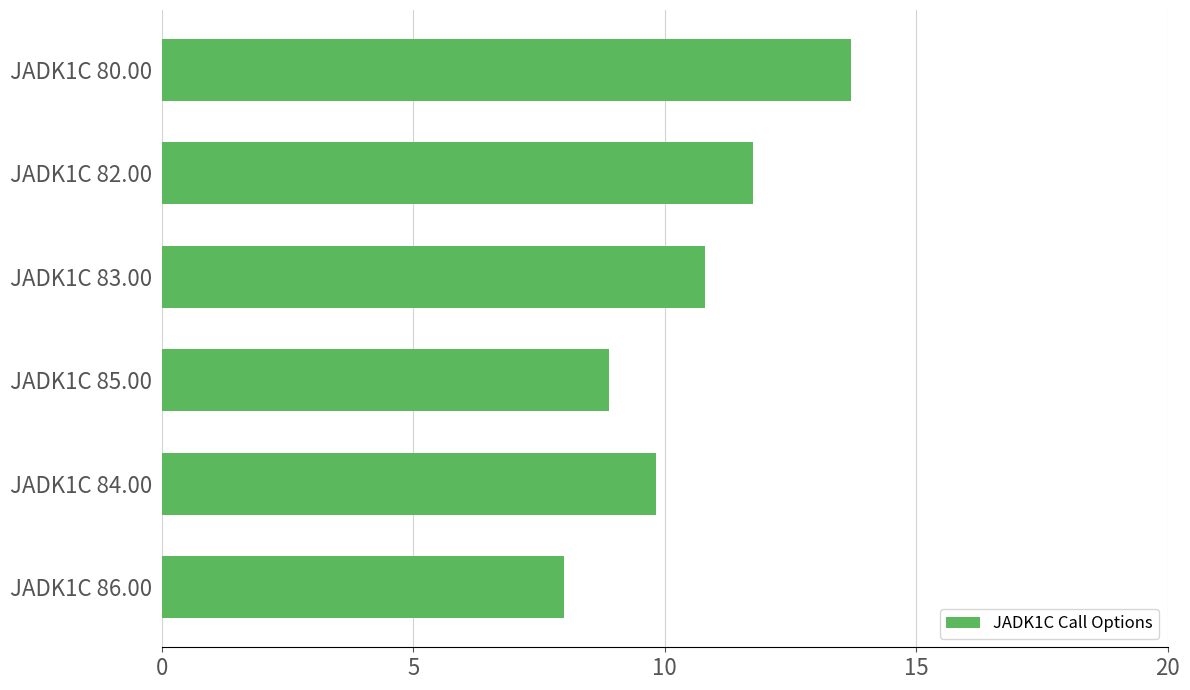

Rank the categories by value from highest to lowest.

JADK1C 80.00, JADK1C 82.00, JADK1C 83.00, JADK1C 84.00, JADK1C 85.00, JADK1C 86.00